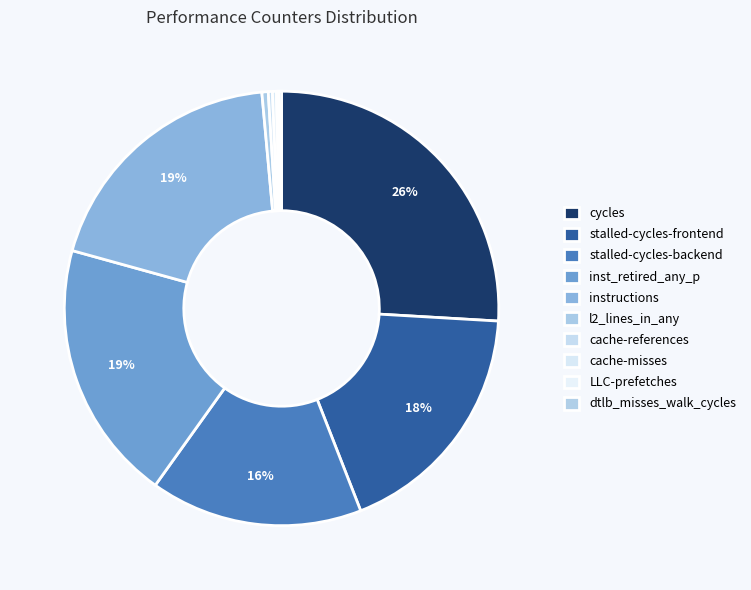

Count the number of slices in the pie.

10